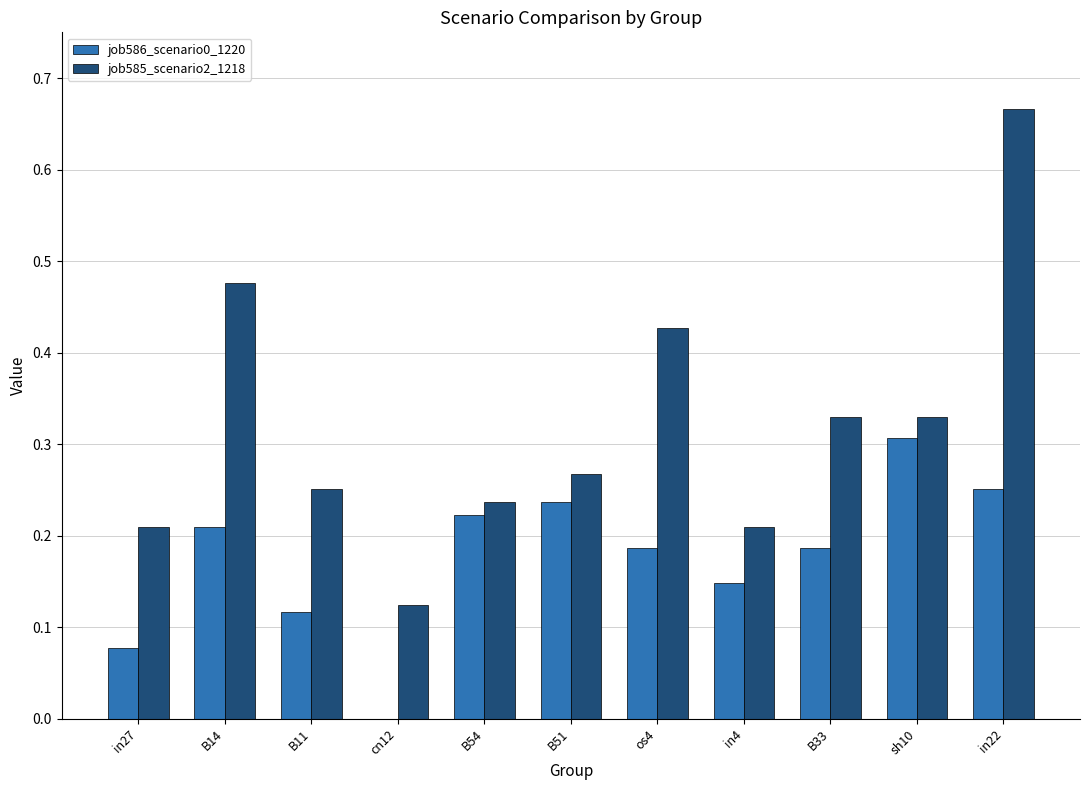

Where is job586_scenario0_1220 nearest to the value 0?

cn12